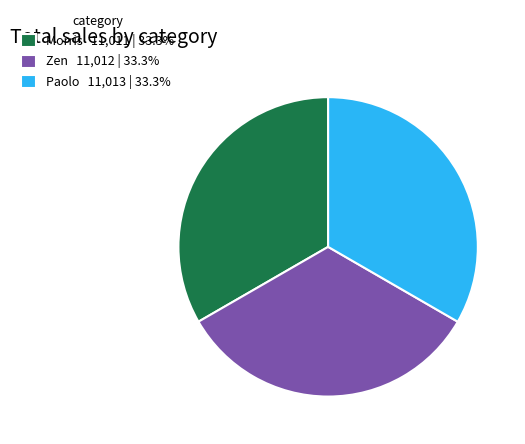

How many slices are in this pie chart?

3